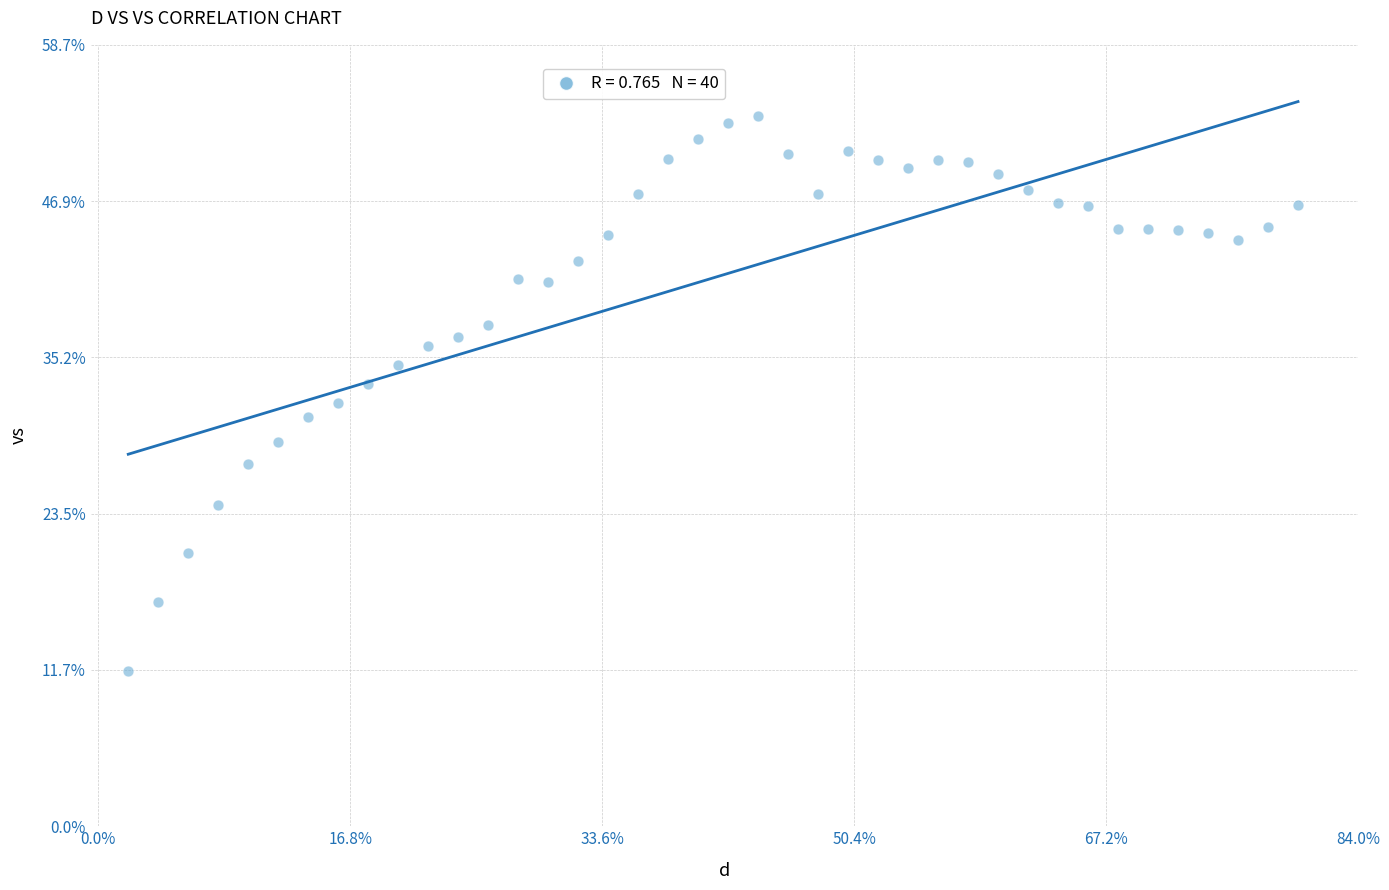

What is the range of Y values (max minus min)?

41.7